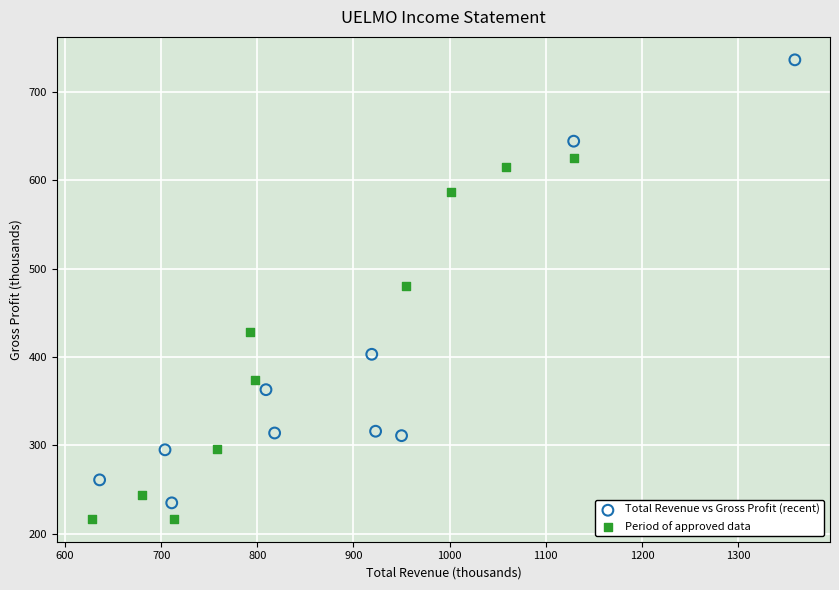

Which series reaches the maximum Y coordinate?

Total Revenue vs Gross Profit (recent)